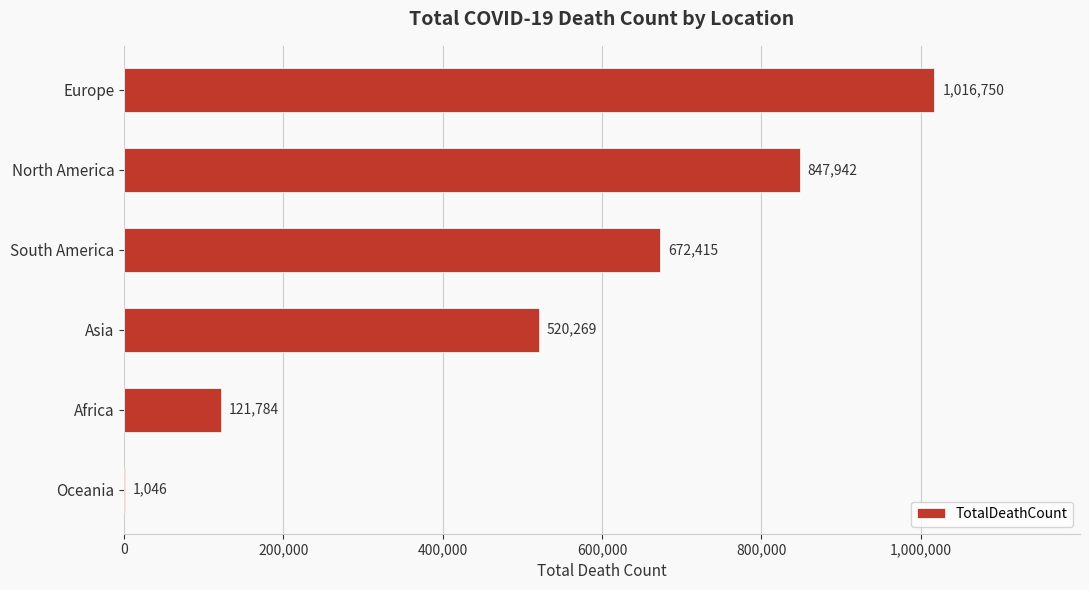

How many values are between 121784 and 847942?

4